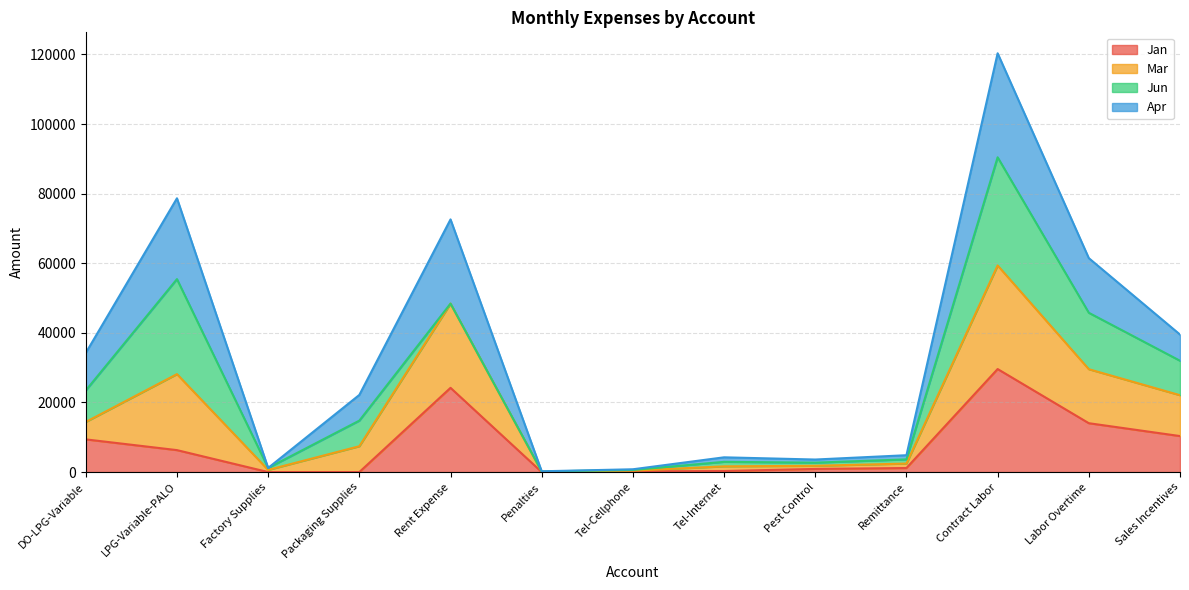

What value does the Mar series have at Tel-Cellphone?

800.0